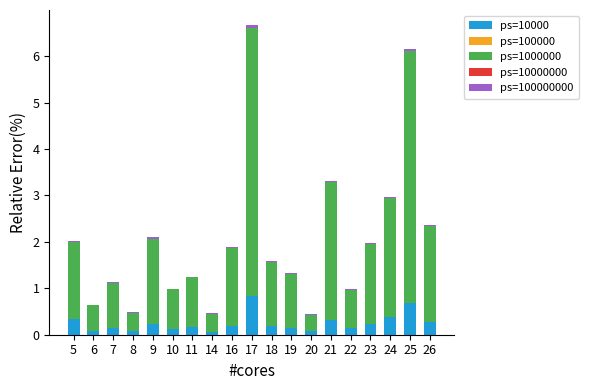

What is the sum of all ps=10000 values?

4.7